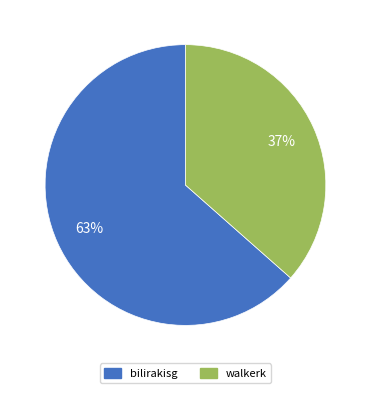

What is the largest slice in the pie chart?

bilirakisg